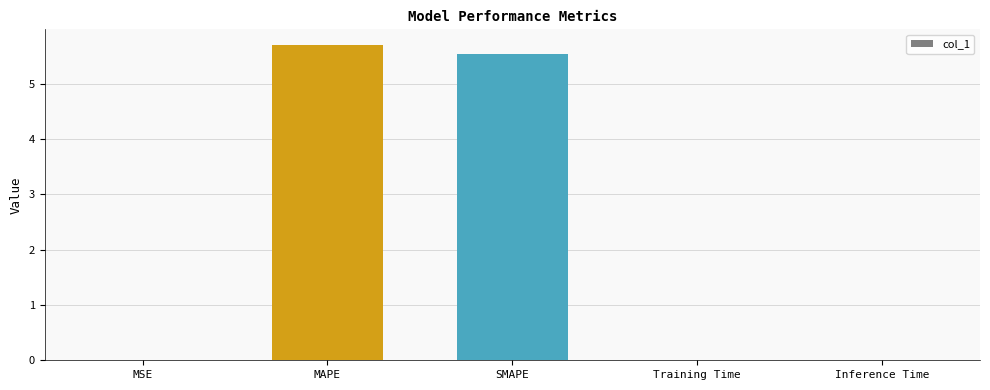

What is the change in value from MAPE to Training Time?

-5.7